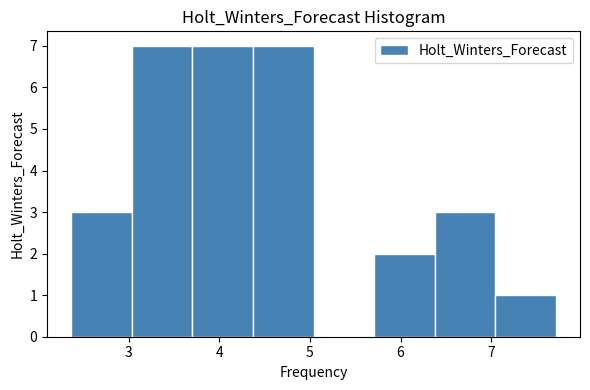

How tall is the bar that spans 6.4 to 7.0 on the x-axis? Neither the bar edges nor the heights are printed on the chart, so give them approximately, as read against the axes.

3